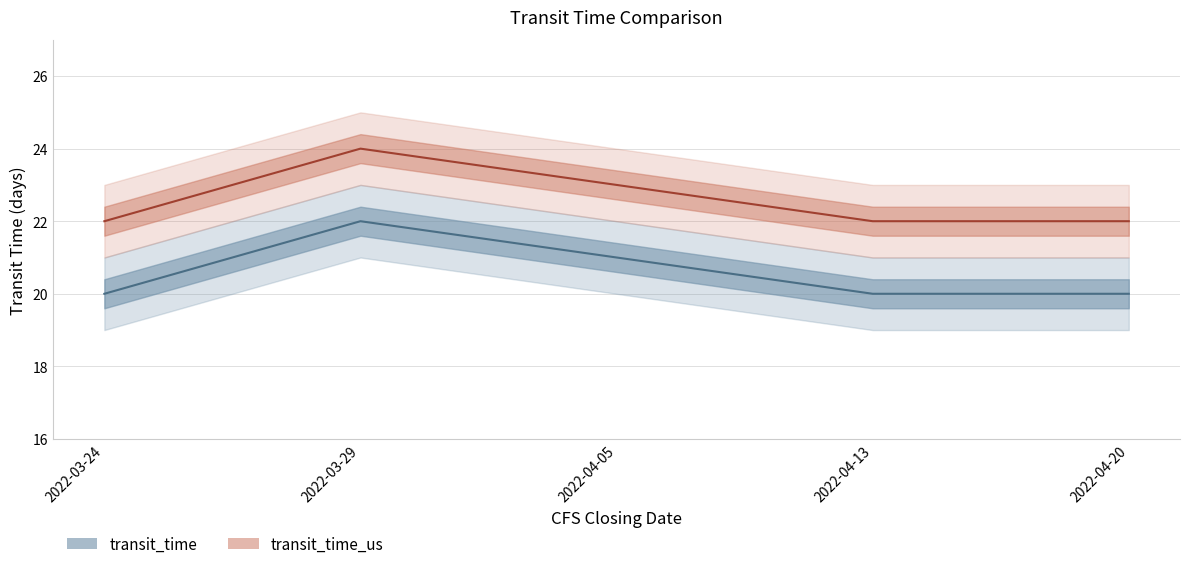

True or false: transit_time and transit_time_us intersect in this chart.

False